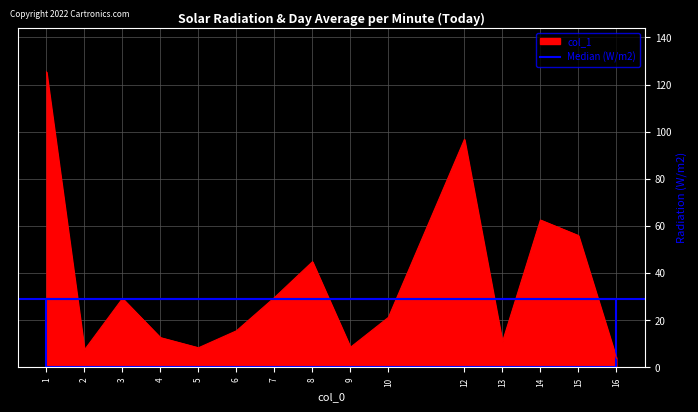

What is the sum of the values at 9 and 5?

16.8